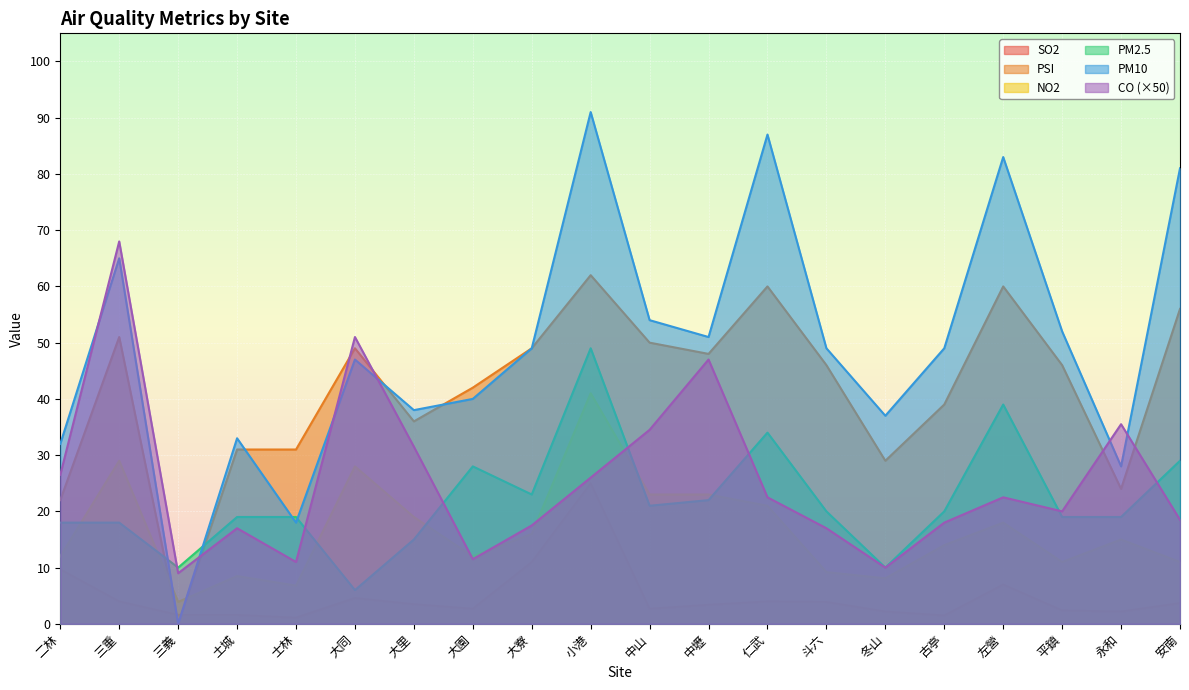

What is the maximum value shown in the chart?

91.0